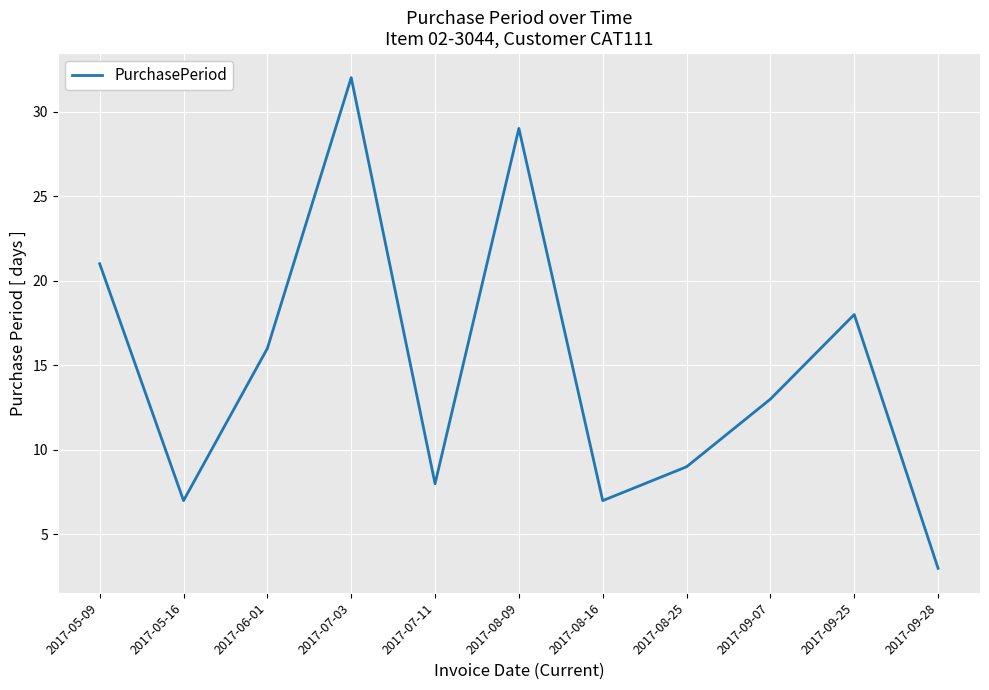

What position from the right is 2017-08-09?

6